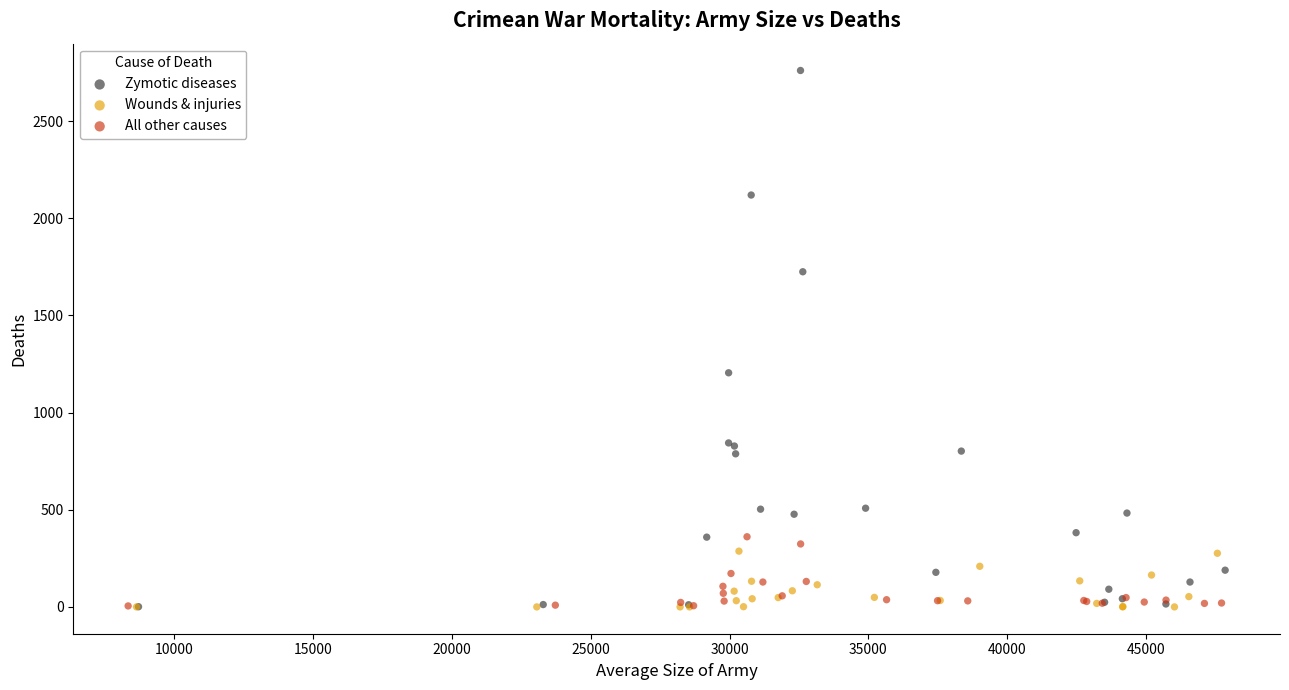

What are all the series names shown in the legend?

Zymotic diseases, Wounds & injuries, All other causes